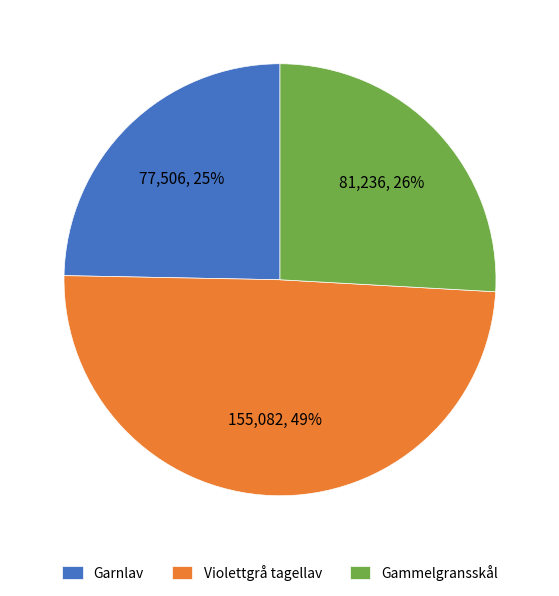

To the nearest percent, what portion does Violettgrå tagellav represent?

49%